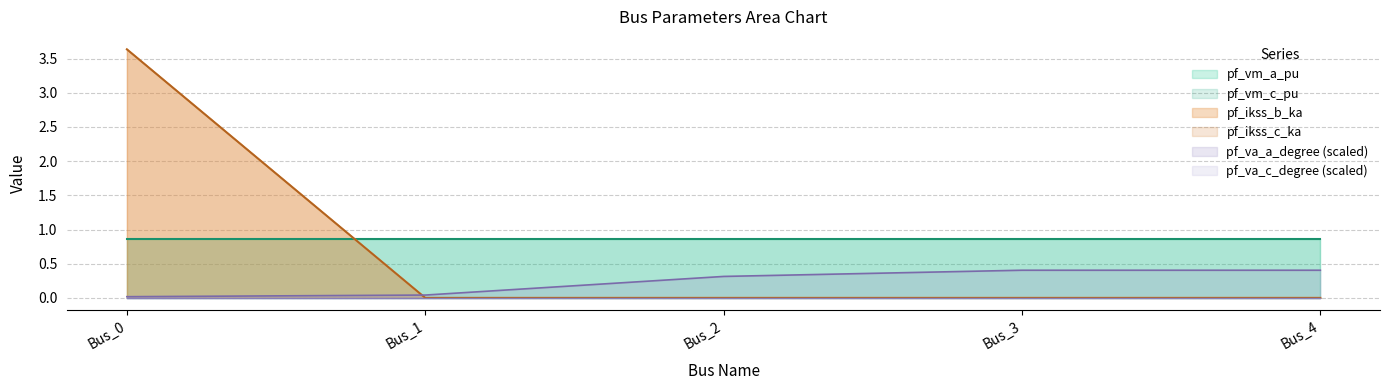

Does the chart display data point markers on the line(s)?

No